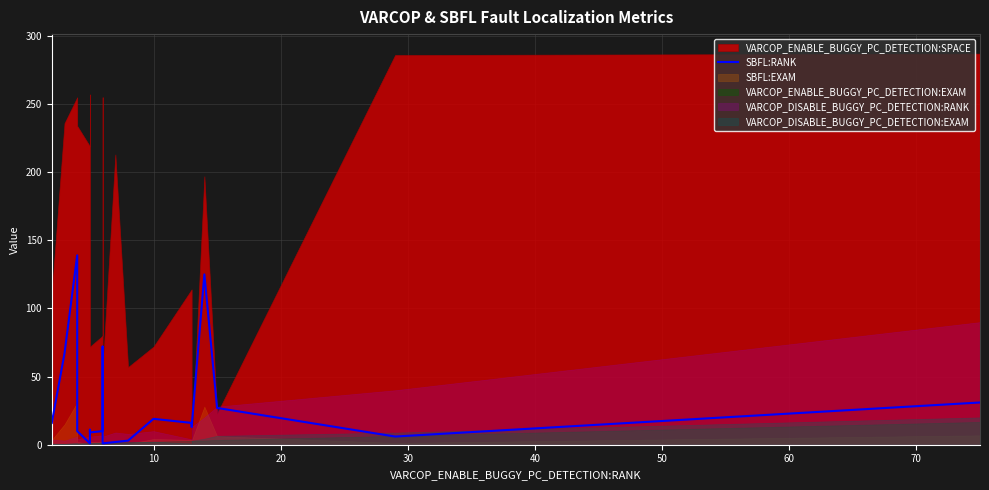

How many points are higher than both their immediate neighbors (excluding endpoints)?

5